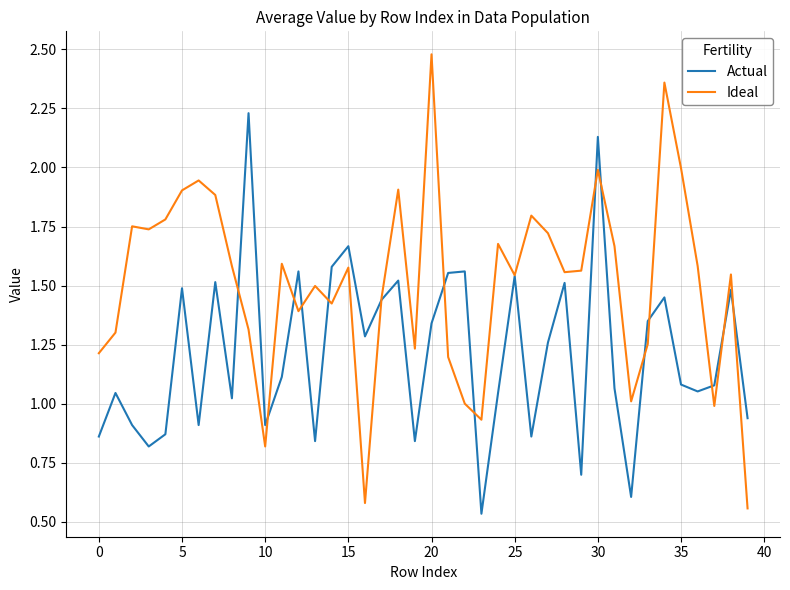

Which series has the largest range (max minus min)?

Ideal